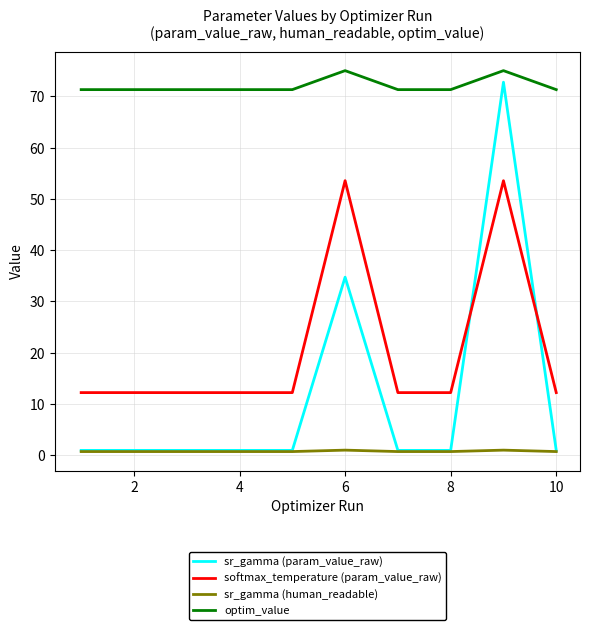

What is the minimum value for softmax_temperature (param_value_raw)?

12.2